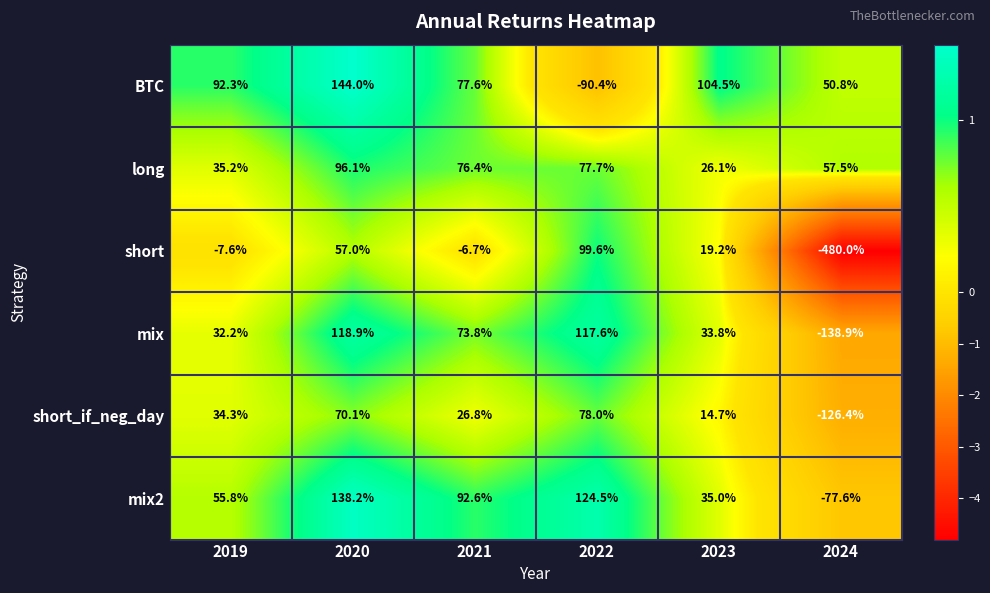

At which category is the sum across all series the highest?

2020